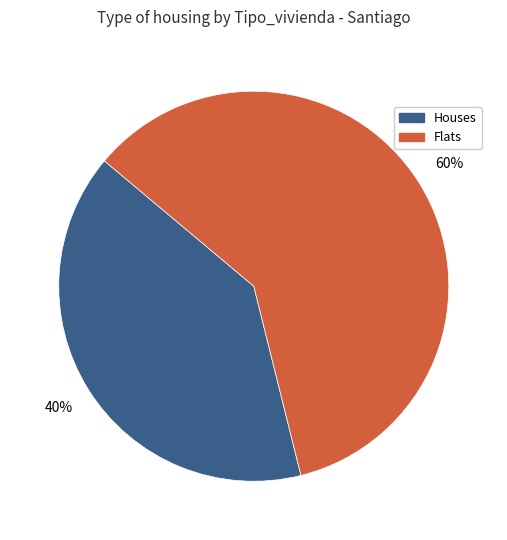

Approximately how many times larger is the value at Flats compared to Houses?

1.5